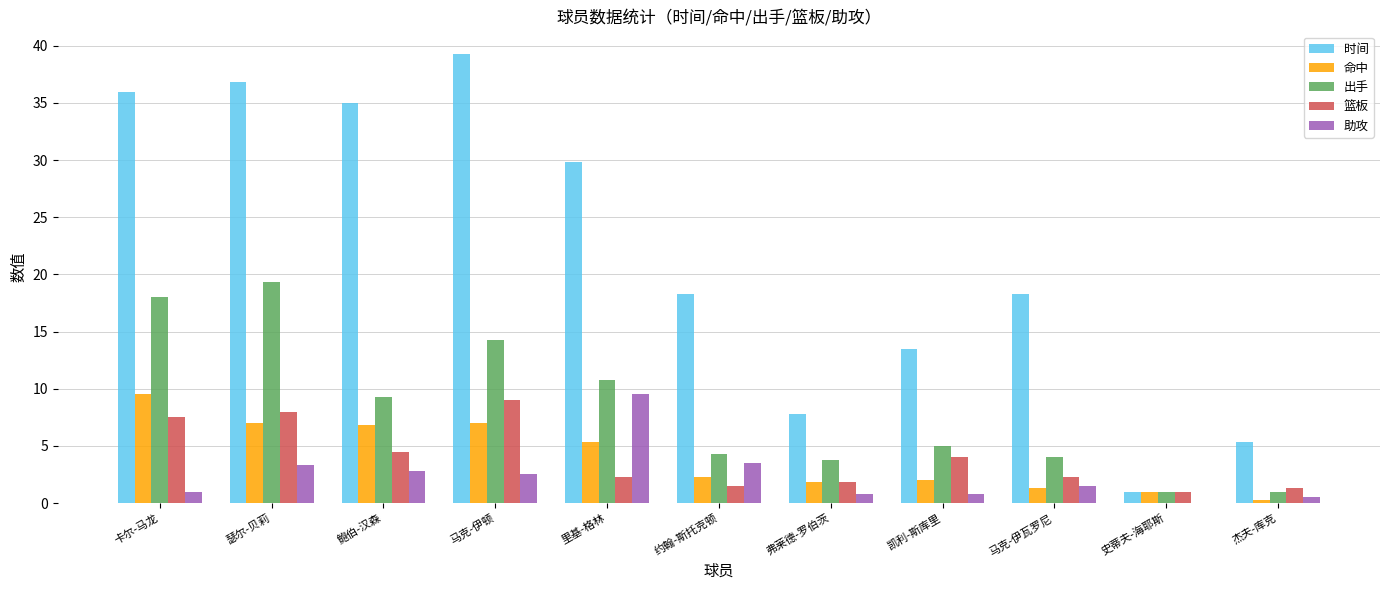

Is the value of 助攻 at 凯利-斯库里 greater than the value of 时间 at 约翰-斯托克顿?

No